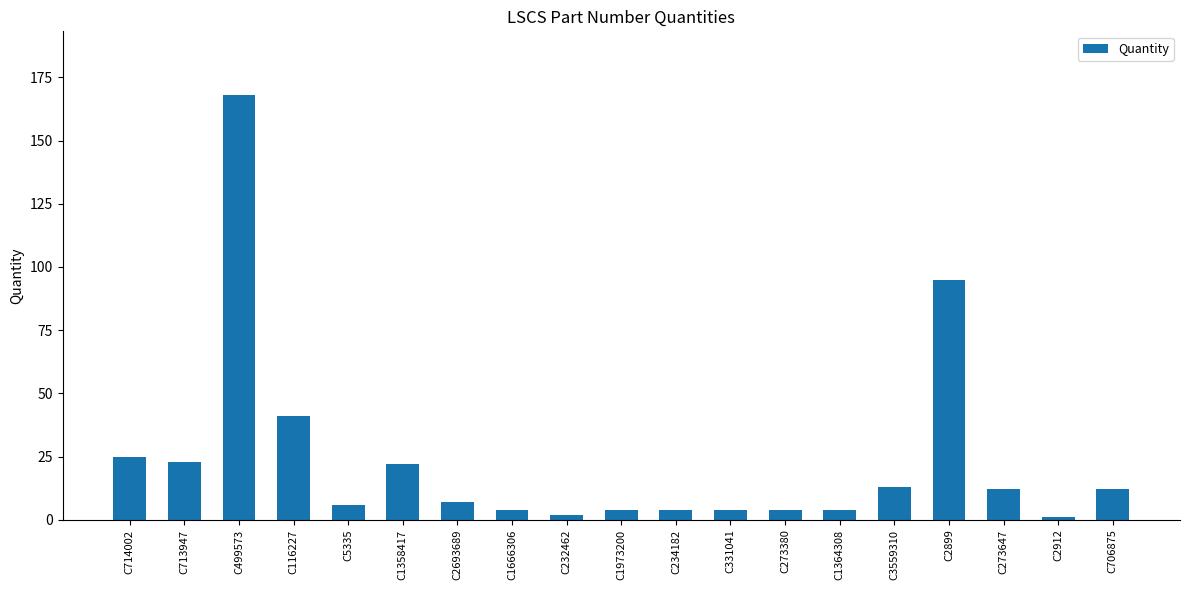

Which label corresponds to the largest value in the chart?

C499573